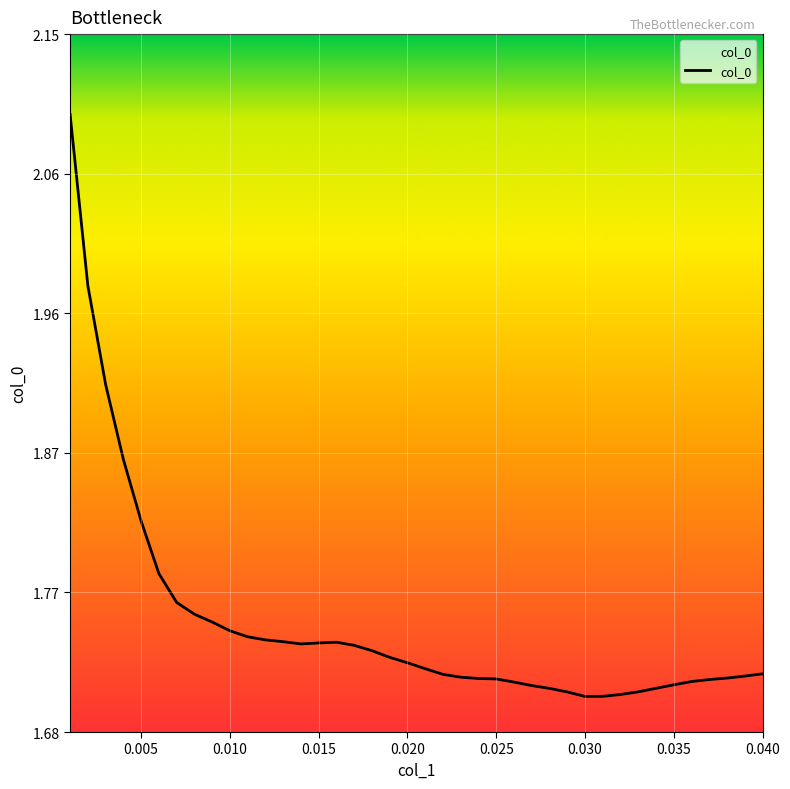

The chart shows a value of 2.3 at 0.040. True or false?

False